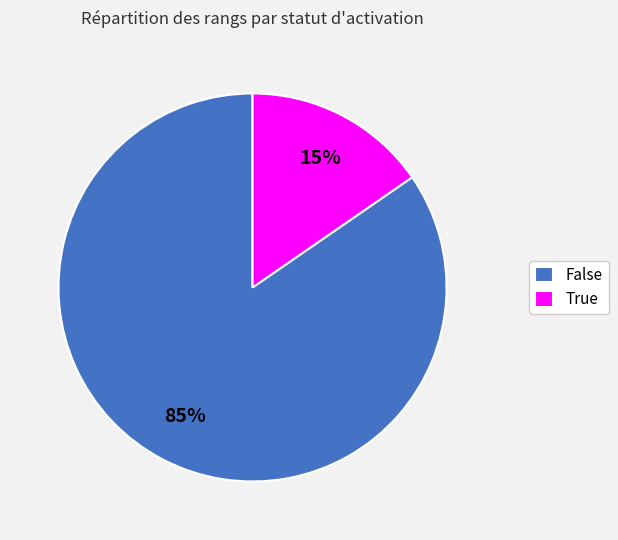

Which slice is the smallest?

True